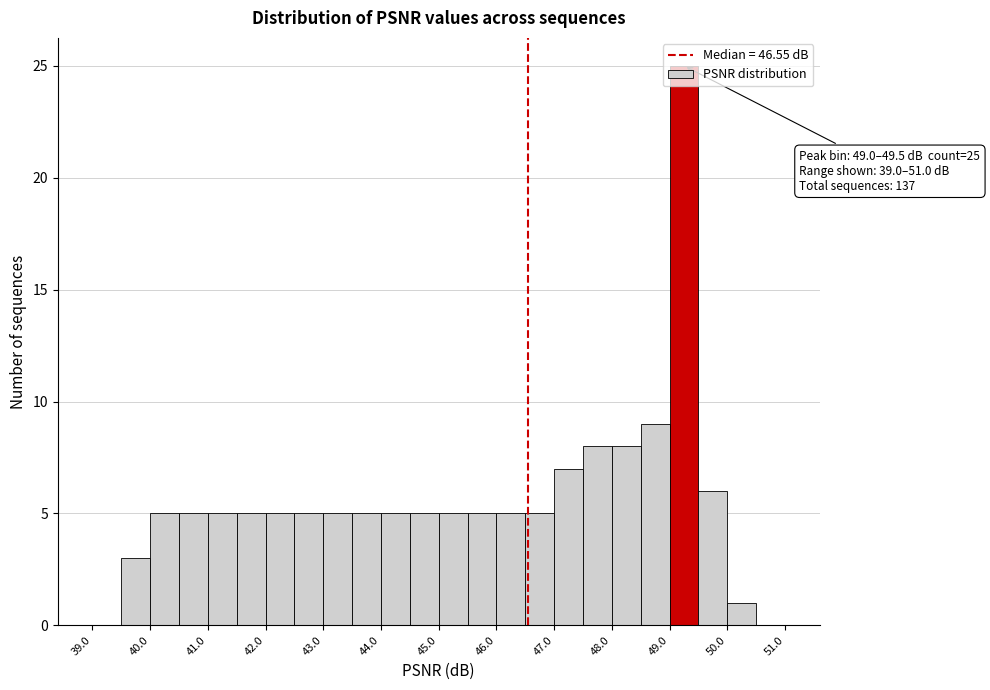

Which range on the x-axis has the tallest bar?

49.0 to 49.5